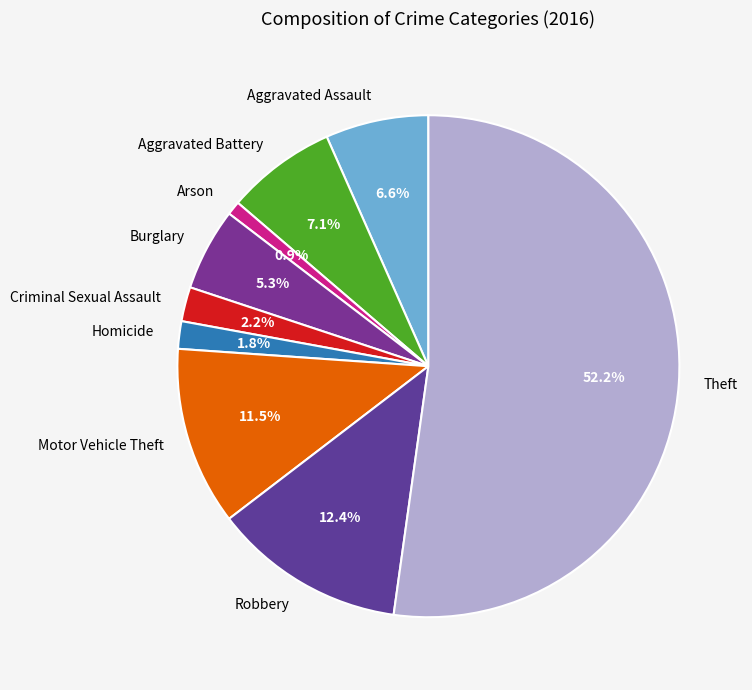

Which category has the smallest portion of the pie?

Arson